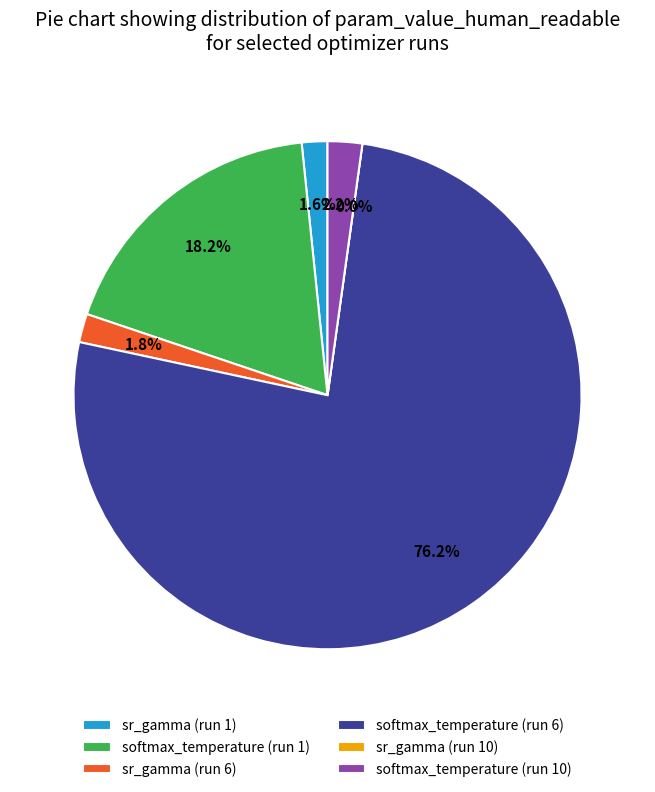

Do softmax_temperature (run 10) and softmax_temperature (run 1) together represent more than half of the pie?

No